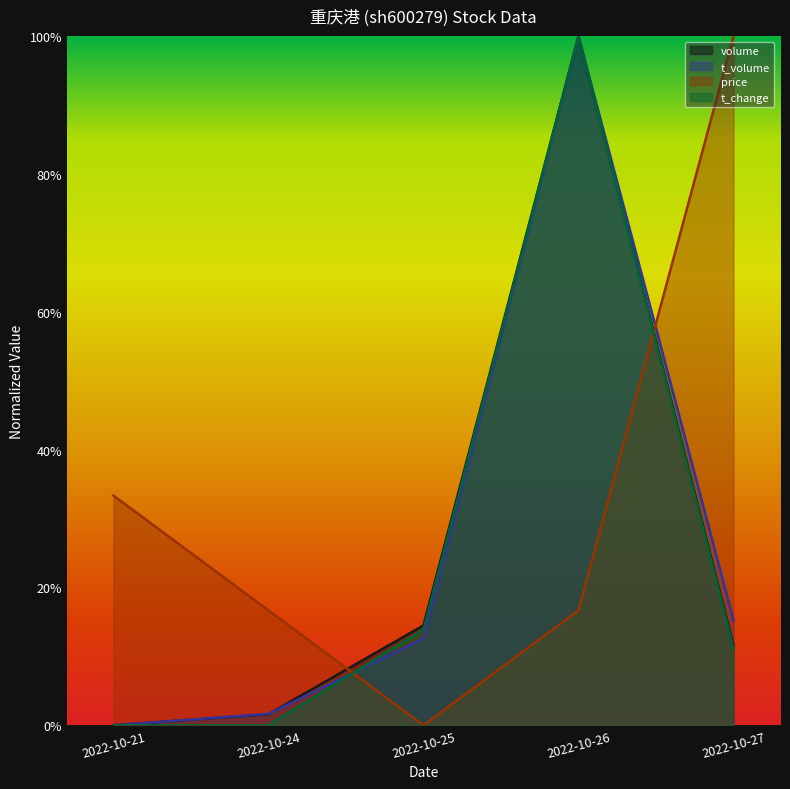

At which category does volume reach its first local peak?

2022-10-26